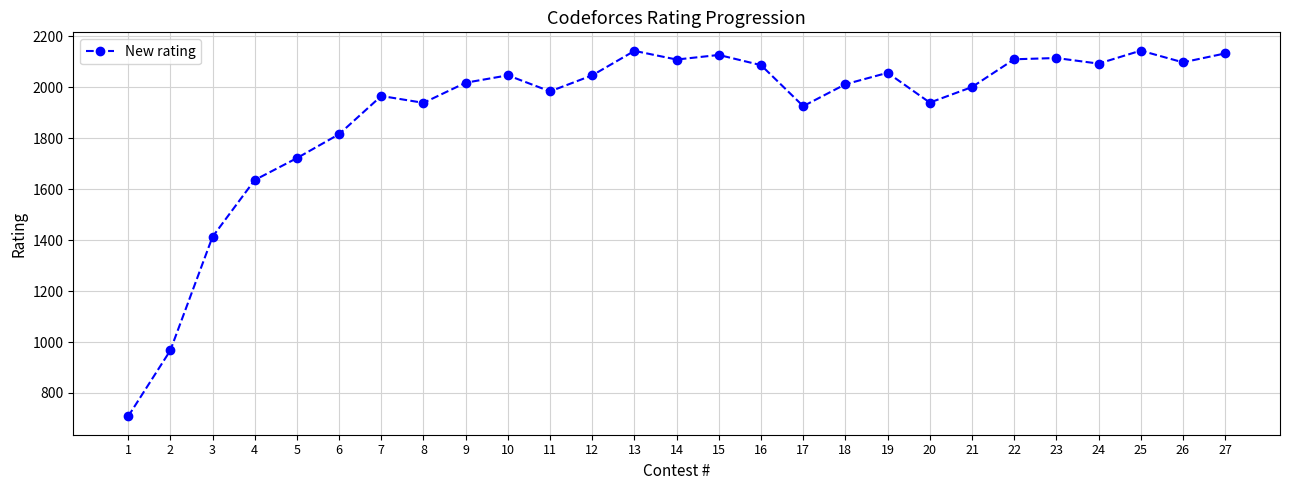

What is the approximate value at 1, to the nearest 100?

700